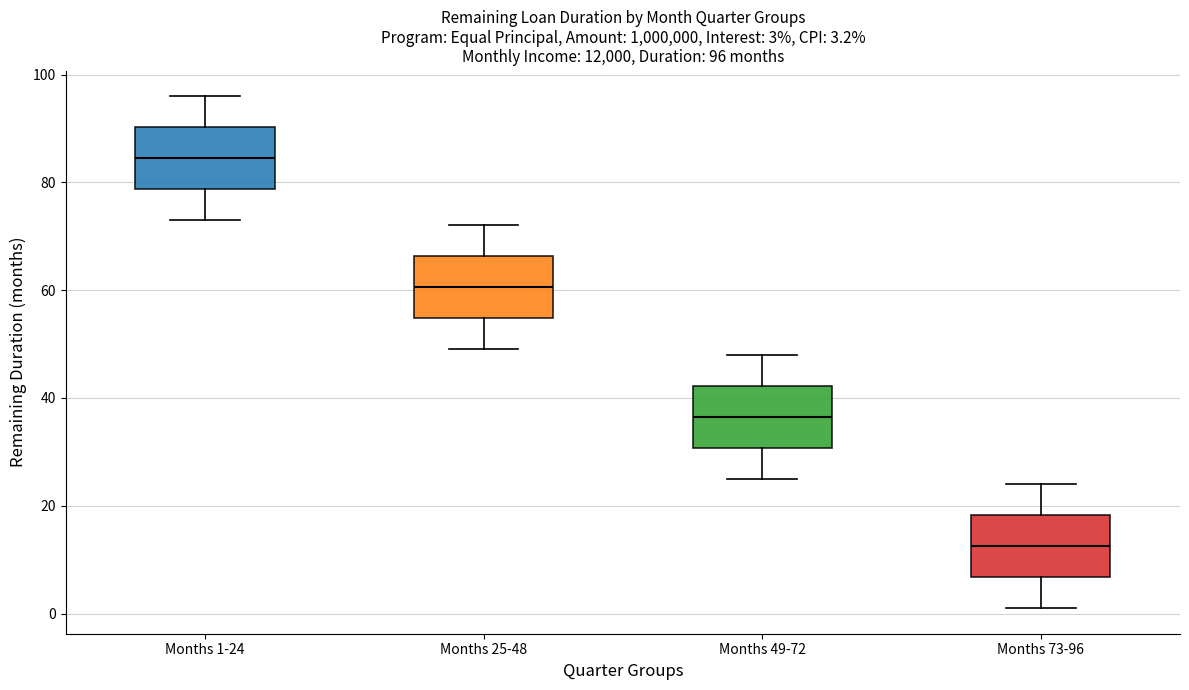

Which box has the highest median line?

Months 1-24